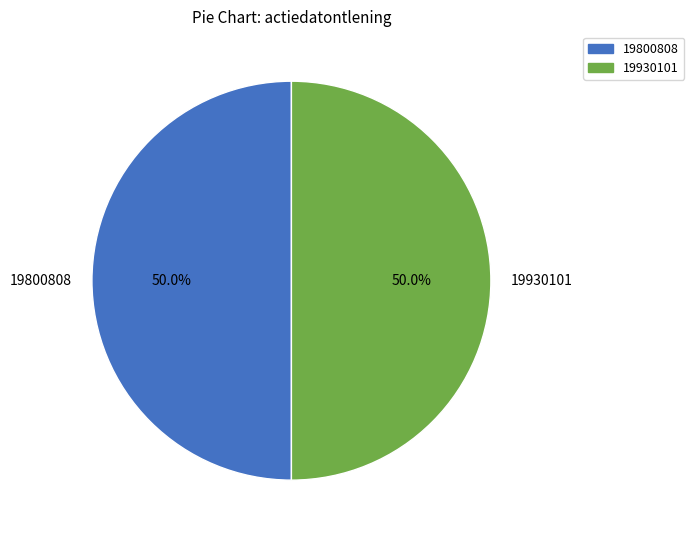

How many segments does this pie chart have?

2